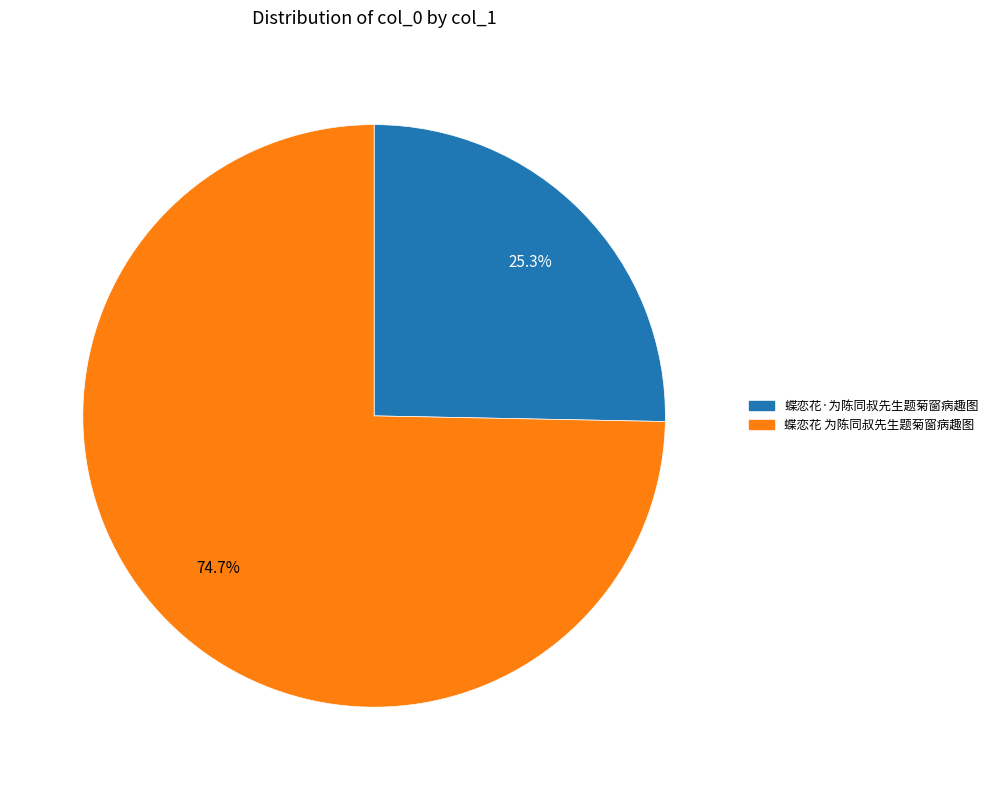

To the nearest percent, what is the difference between the largest and smallest slice percentages?

49%